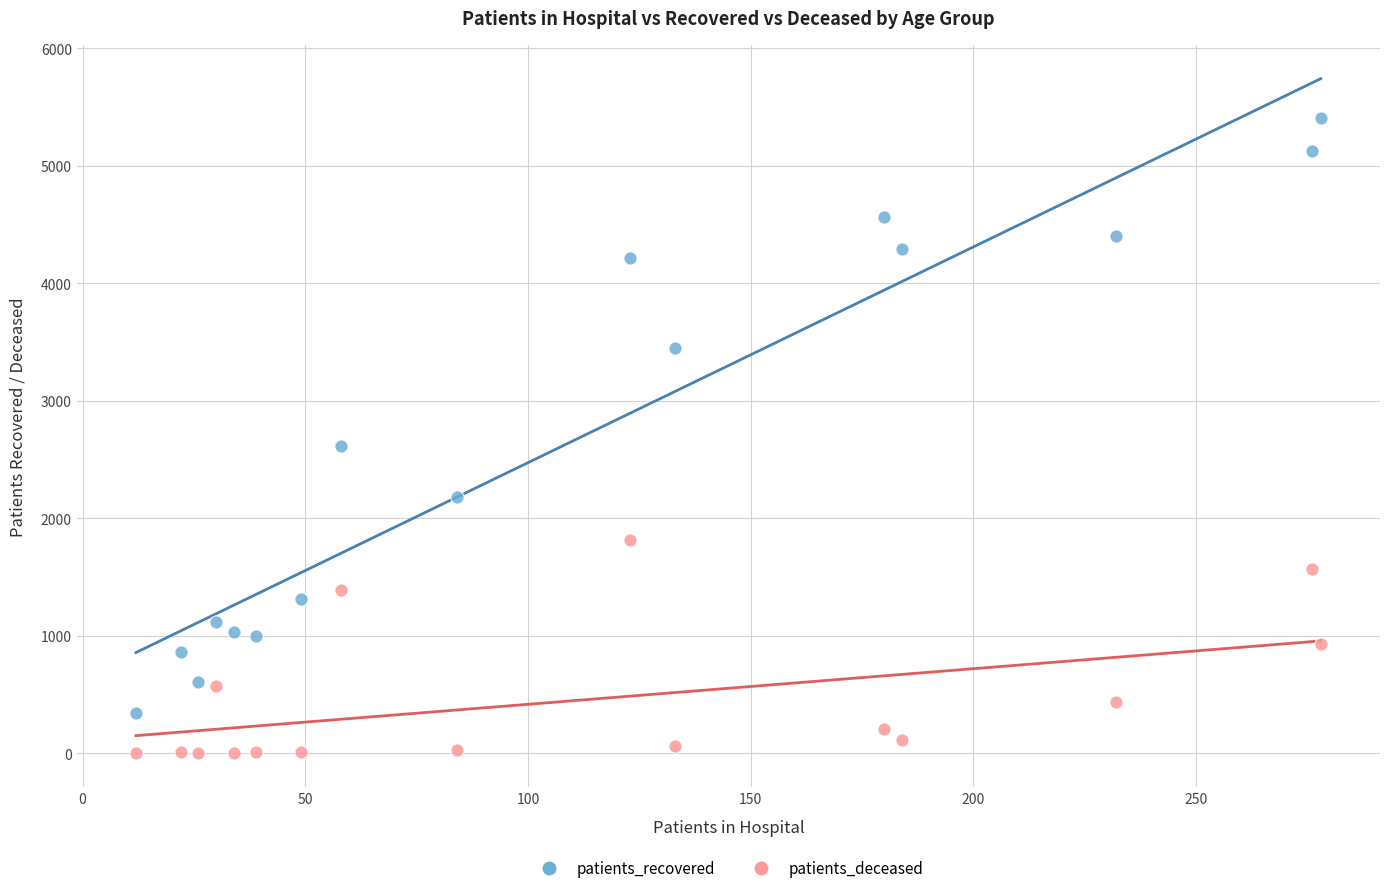

What are all the series names shown in the legend?

patients_recovered, patients_deceased